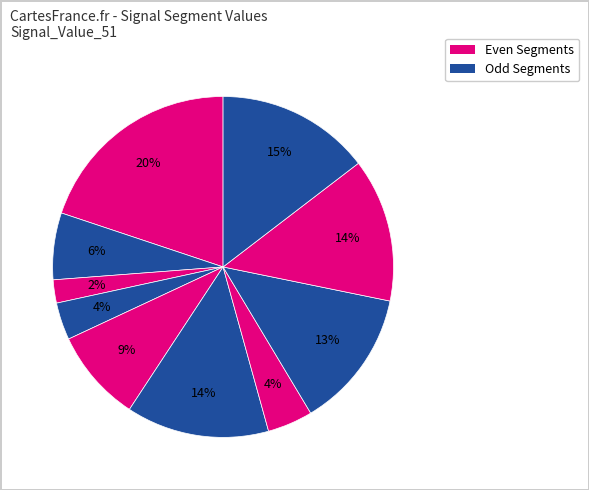

Is there any slice that represents more than half of the pie?

No